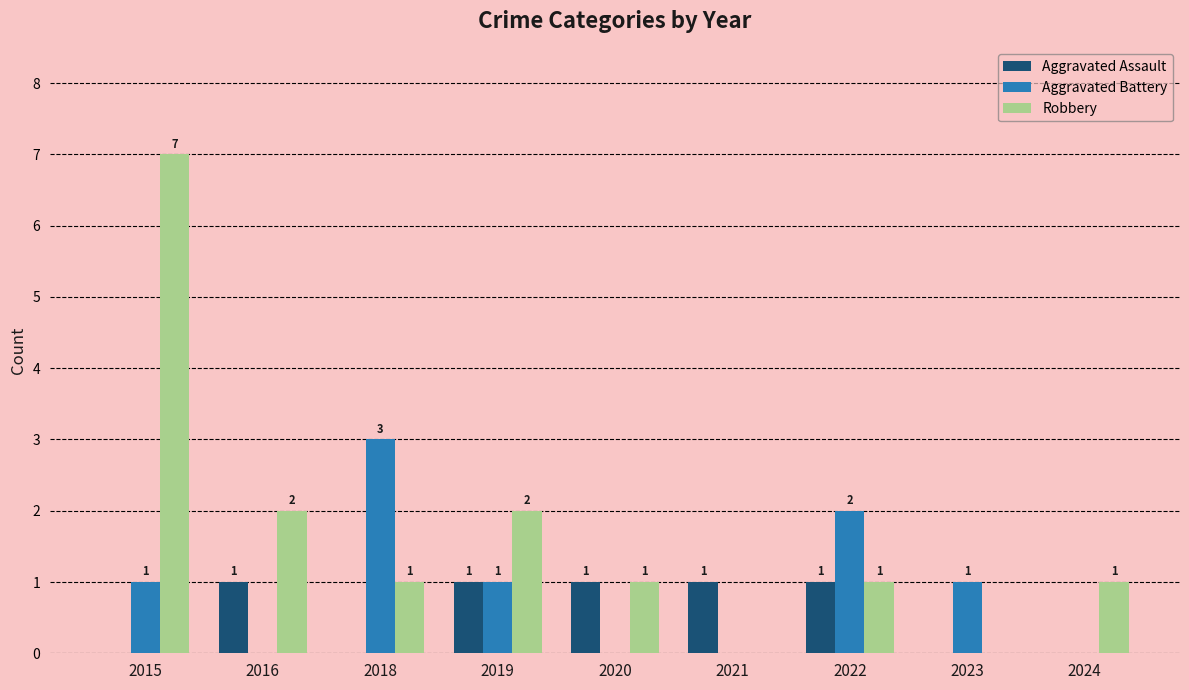

Reading left to right, what are all the values shown in this chart?

Aggravated Assault: 0	1	0	1	1	1	1	0	0
Aggravated Battery: 1	0	3	1	0	0	2	1	0
Robbery: 7	2	1	2	1	0	1	0	1